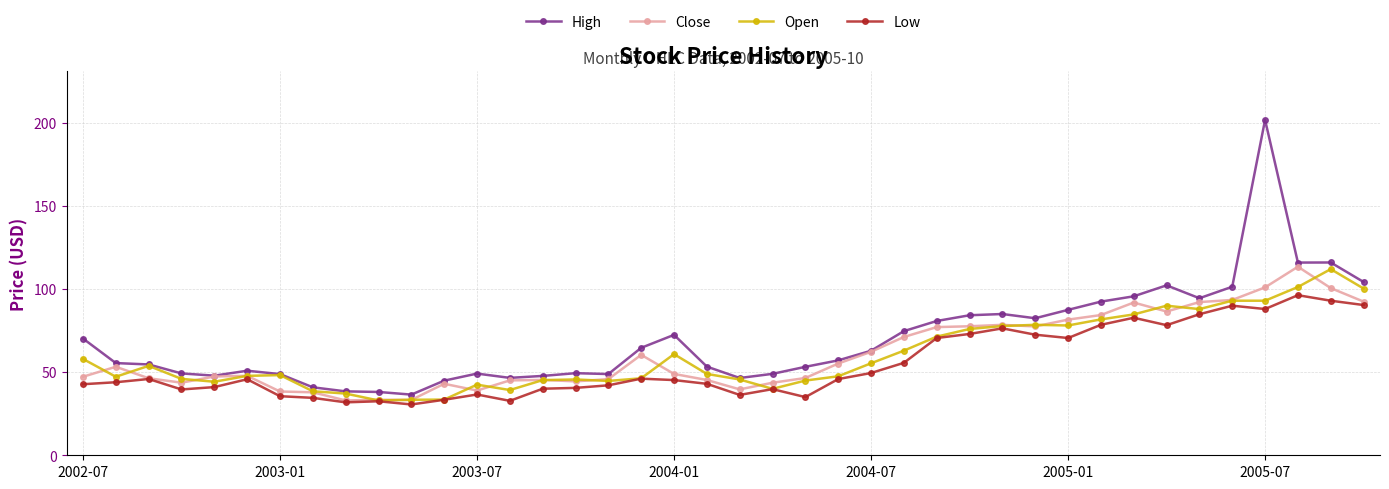

Which series has the widest spread of values?

High